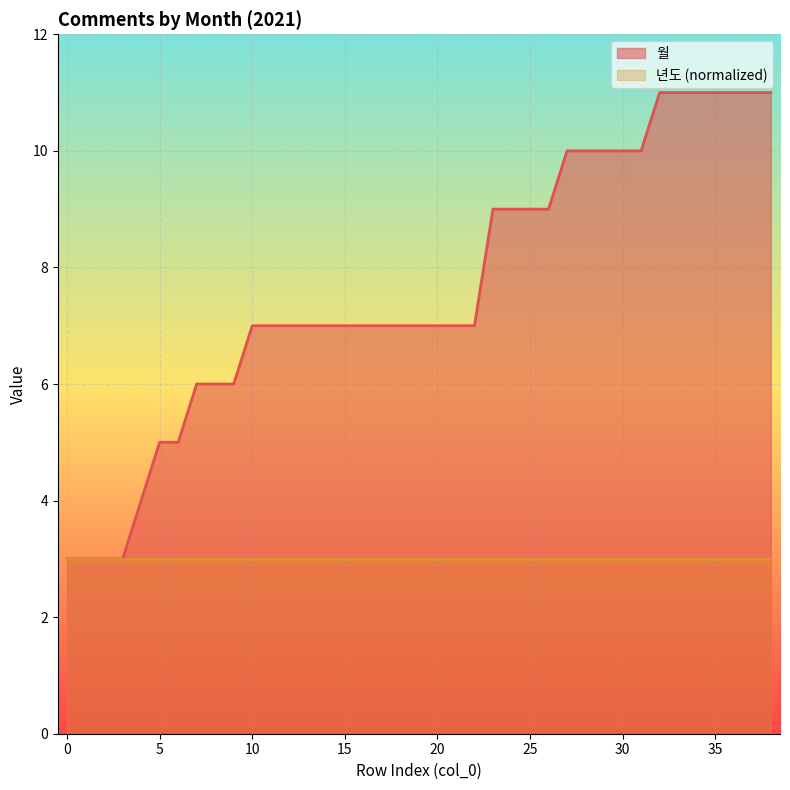

What is the average value?

8